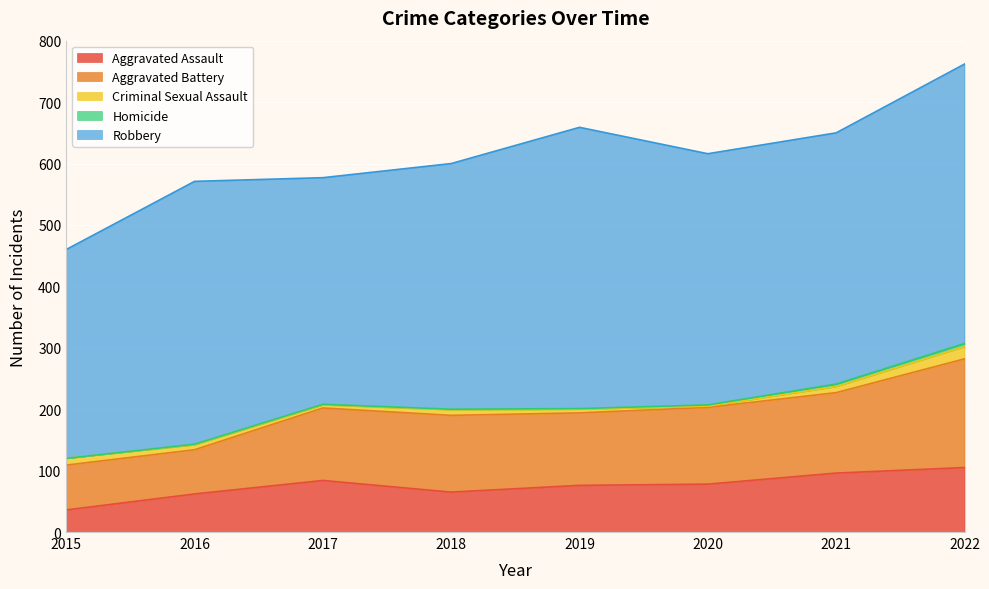

Rank the categories by Homicide value from highest to lowest.

2022, 2021, 2020, 2016, 2017, 2018, 2019, 2015